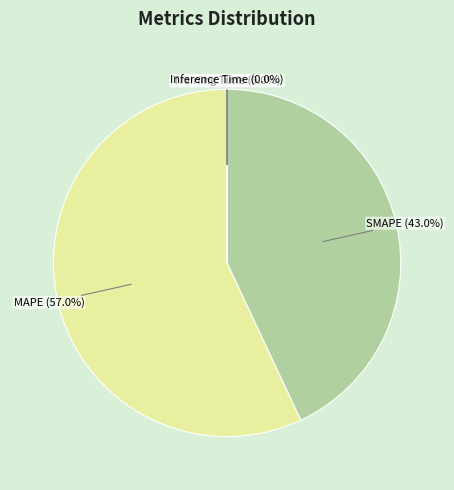

Does any single category account for the majority?

Yes